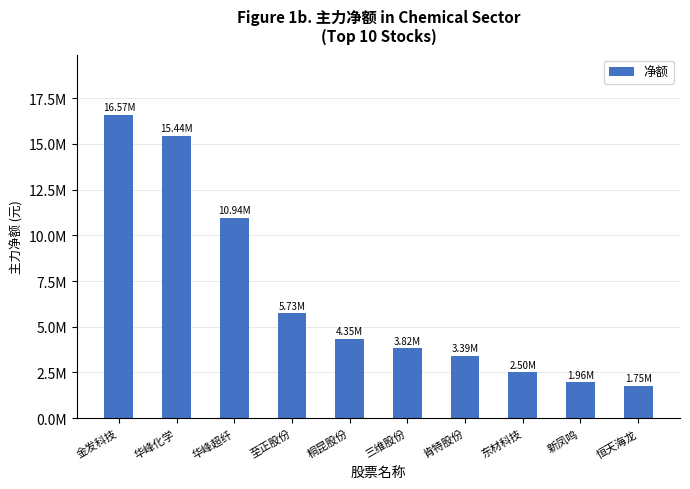

Rank the categories by value from highest to lowest.

金发科技, 华峰化学, 华峰超纤, 至正股份, 桐昆股份, 三维股份, 肯特股份, 东材科技, 新凤鸣, 恒天海龙